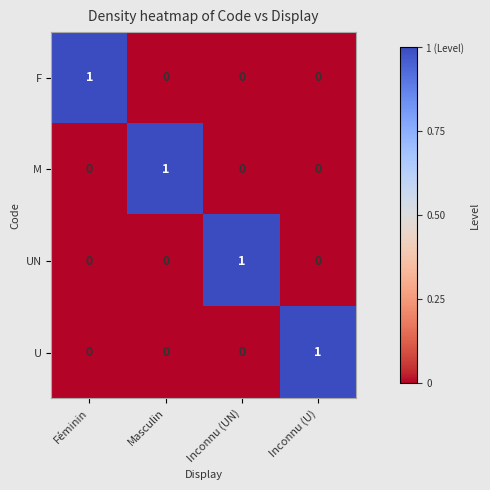

Count the number of data series in this chart.

4